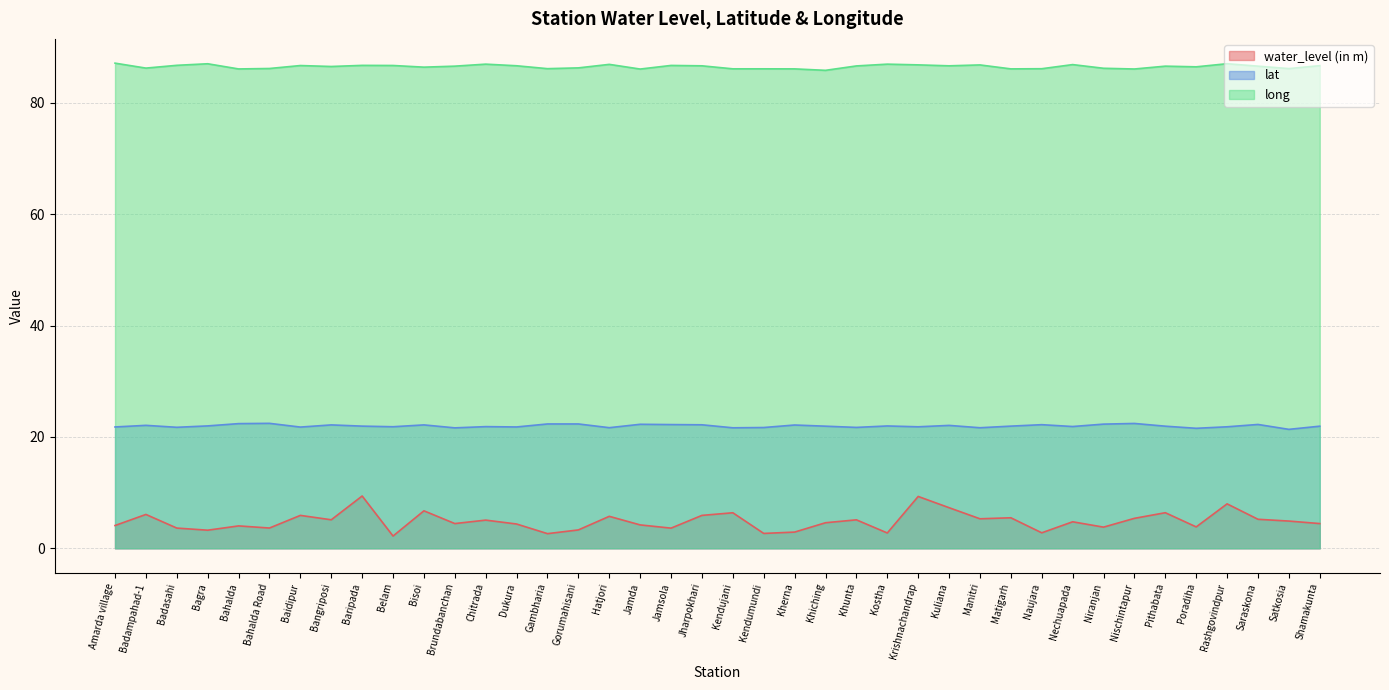

Reading right to left, transcribe all the data shown in this chart.

water_level (in m): 4.4	4.9	5.2	8.0	3.8	6.4	5.4	3.8	4.8	2.8	5.5	5.3	7.3	9.3	2.8	5.1	4.6	2.9	2.7	6.4	5.9	3.6	4.2	5.7	3.3	2.6	4.4	5.1	4.4	6.7	2.2	9.4	5.1	5.9	3.6	4.0	3.2	3.6	6.1	4.1
lat: 21.9	21.4	22.2	21.8	21.6	21.9	22.4	22.3	21.9	22.2	21.9	21.6	22.1	21.8	22.0	21.7	21.9	22.1	21.7	21.6	22.2	22.2	22.3	21.7	22.3	22.3	21.8	21.9	21.6	22.2	21.8	21.9	22.2	21.8	22.4	22.4	22.0	21.7	22.1	21.8
long: 86.7	86.2	86.6	87.0	86.5	86.6	86.1	86.2	86.9	86.1	86.1	86.8	86.7	86.8	87.0	86.6	85.8	86.1	86.1	86.1	86.7	86.7	86.1	86.9	86.3	86.1	86.7	87.0	86.6	86.4	86.7	86.7	86.5	86.7	86.2	86.1	87.0	86.7	86.2	87.1